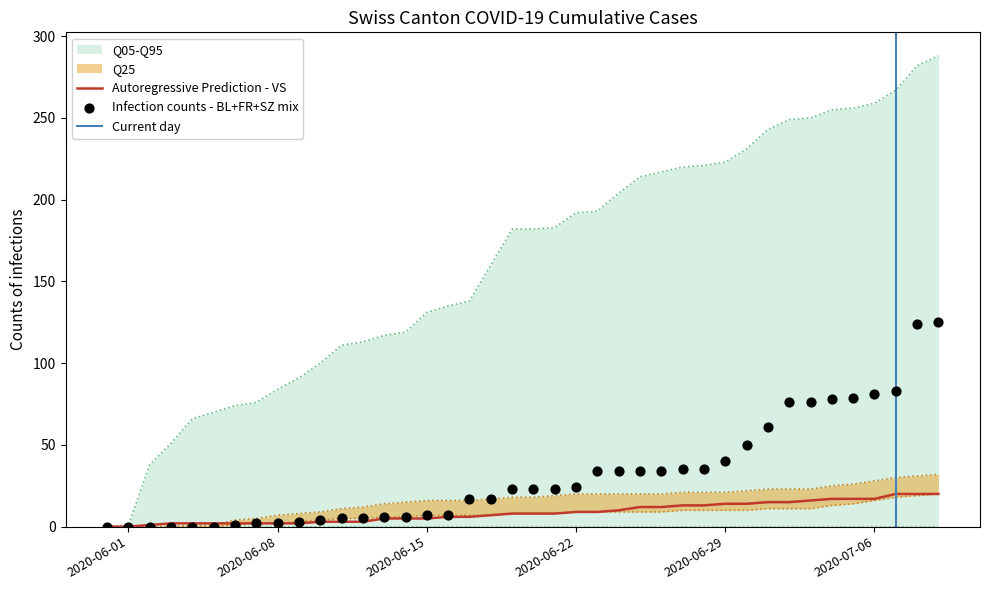

Is the value of BL at 2020-06-16 greater than the value of VS at 2020-06-02?

Yes